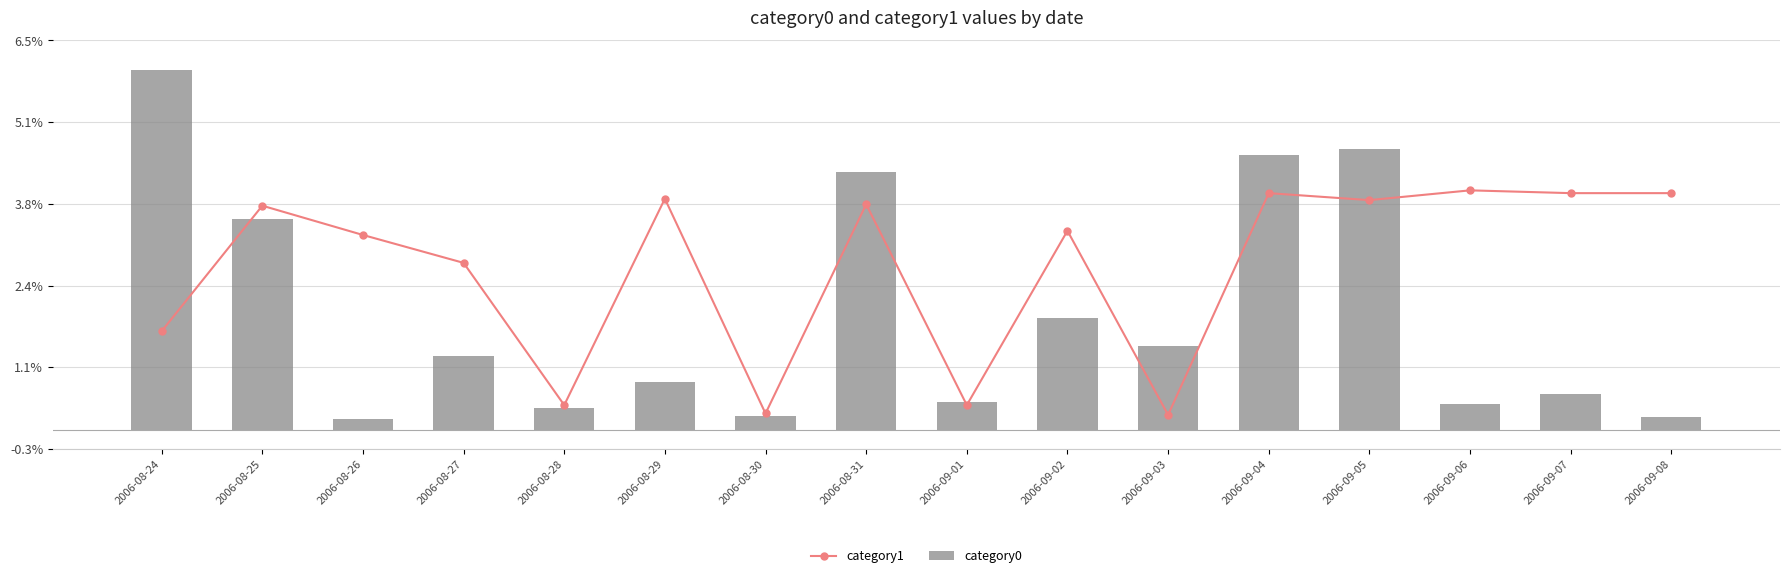

What is the maximum value shown in the chart?

6.0